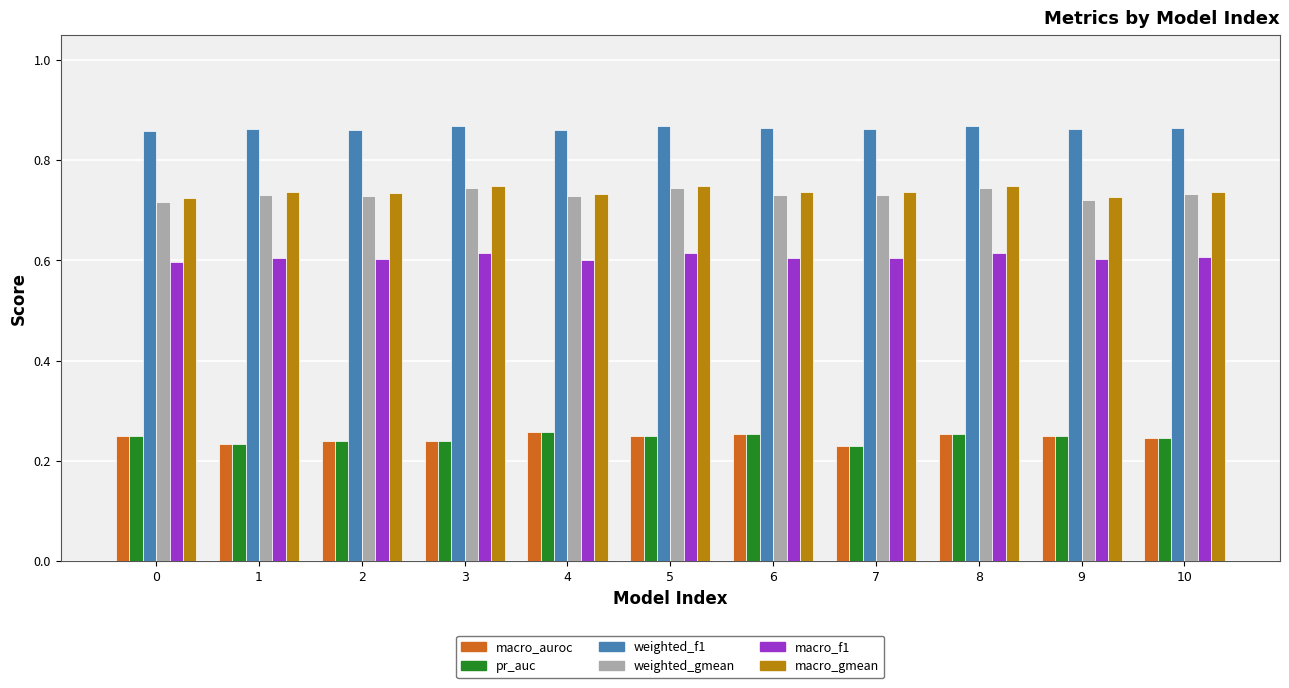

What are all the series names shown in the legend?

macro_auroc, pr_auc, weighted_f1, weighted_gmean, macro_f1, macro_gmean